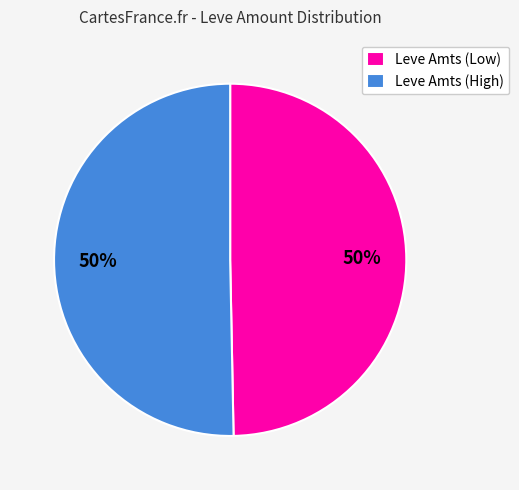

Count the number of slices in the pie.

2